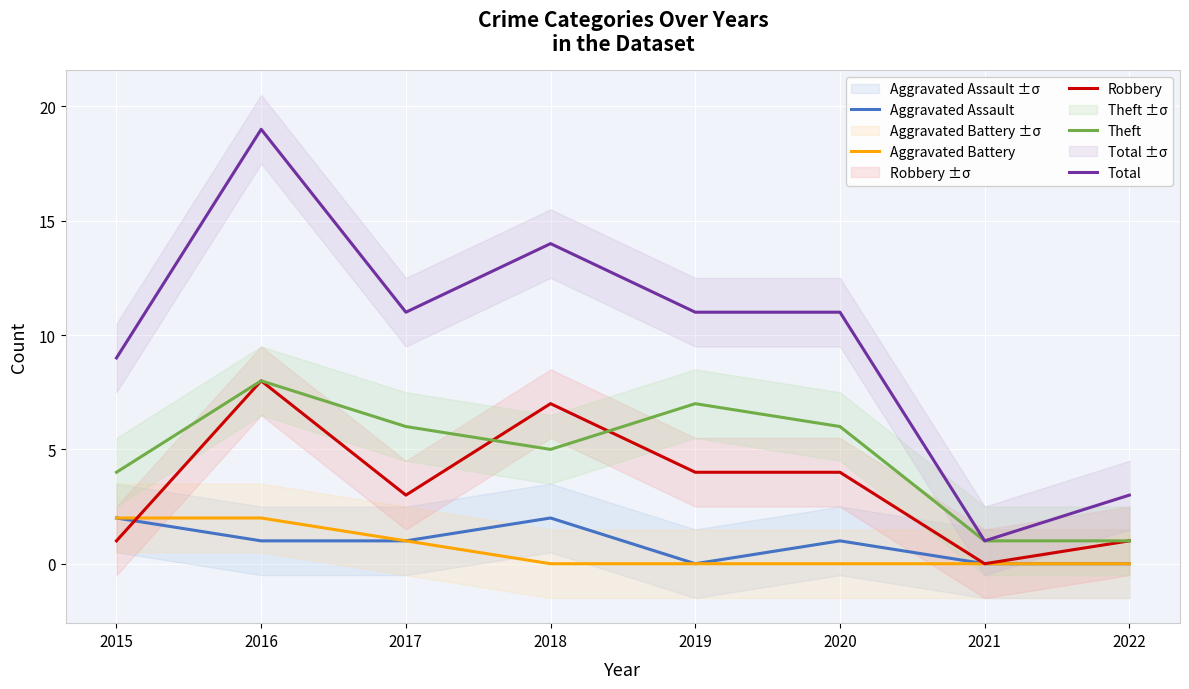

True or false: Robbery and Theft intersect in this chart.

True